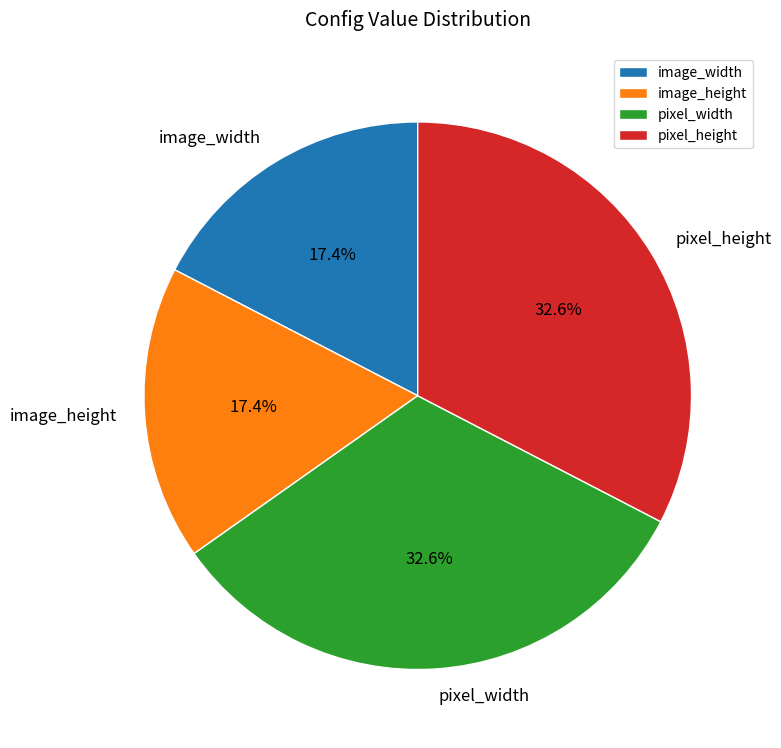

Approximately how many times larger is the value at image_height compared to image_width?

1.0